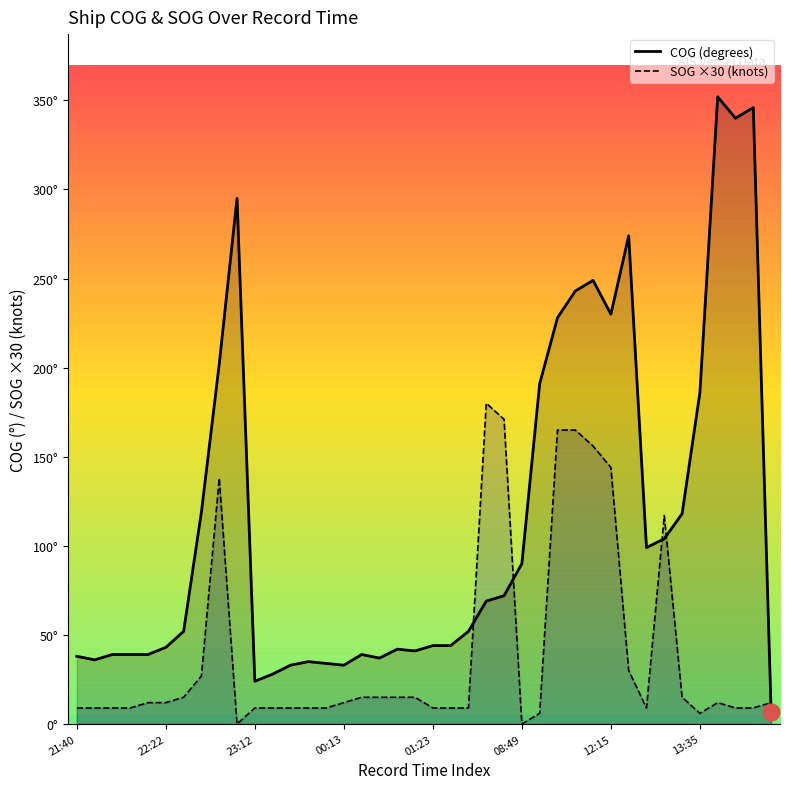

How many intersections are there between COG and SOG?

5